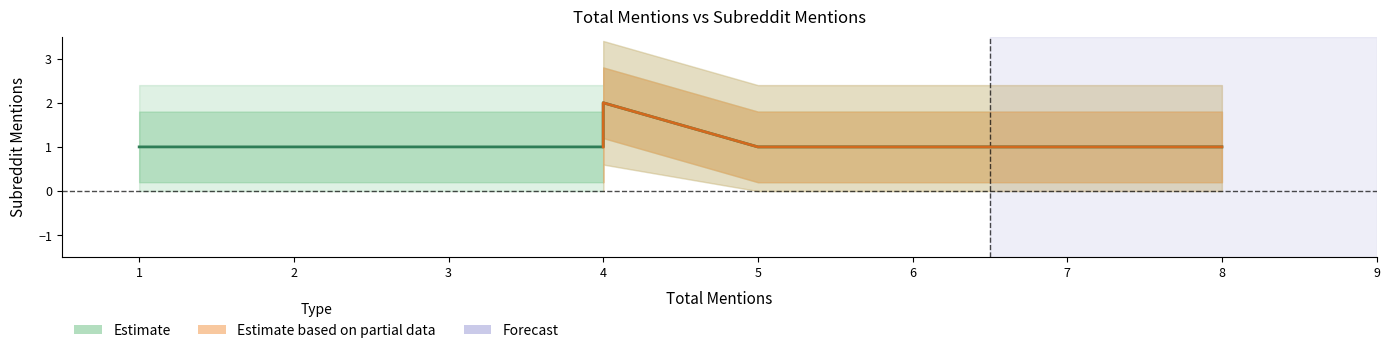

How many data points does each series have?

6